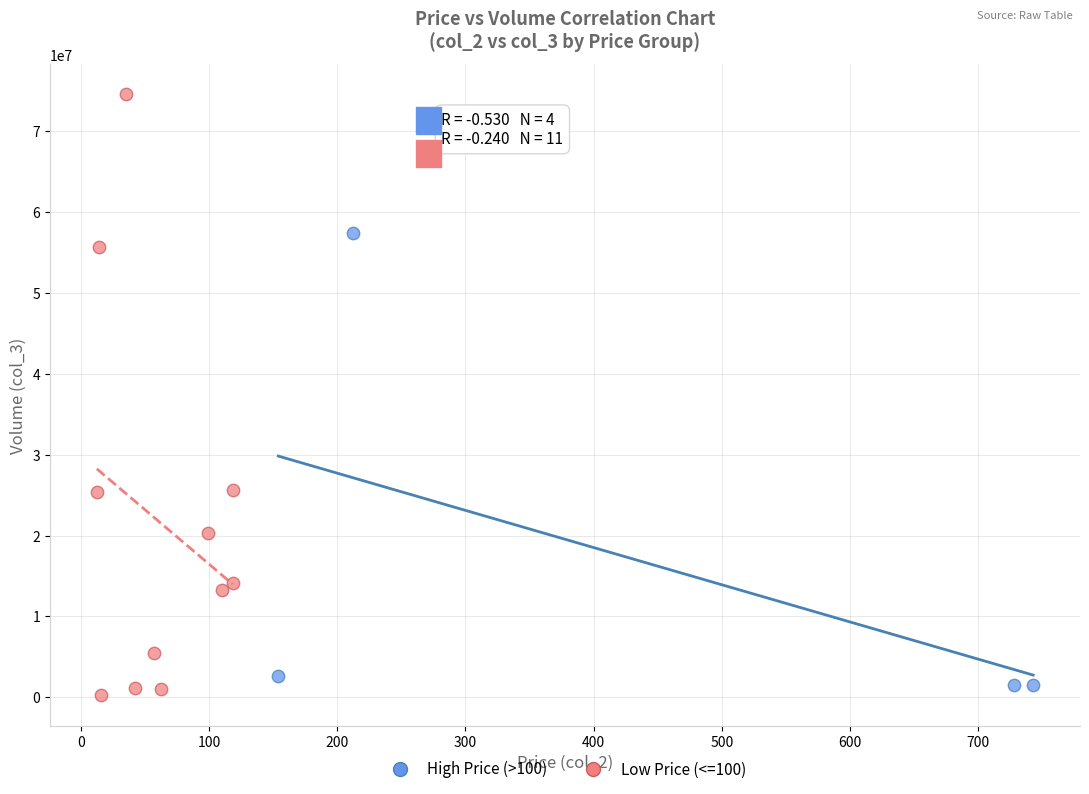

Which series reaches the maximum Y coordinate?

Low Price (<=100)